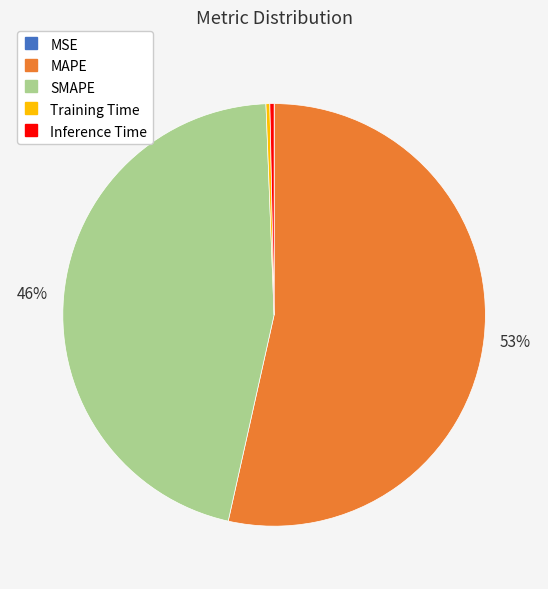

Which slice is the largest?

MAPE